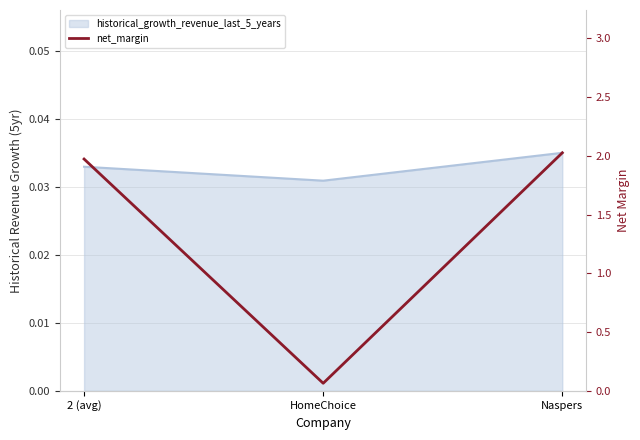

What is the average value?

1.4